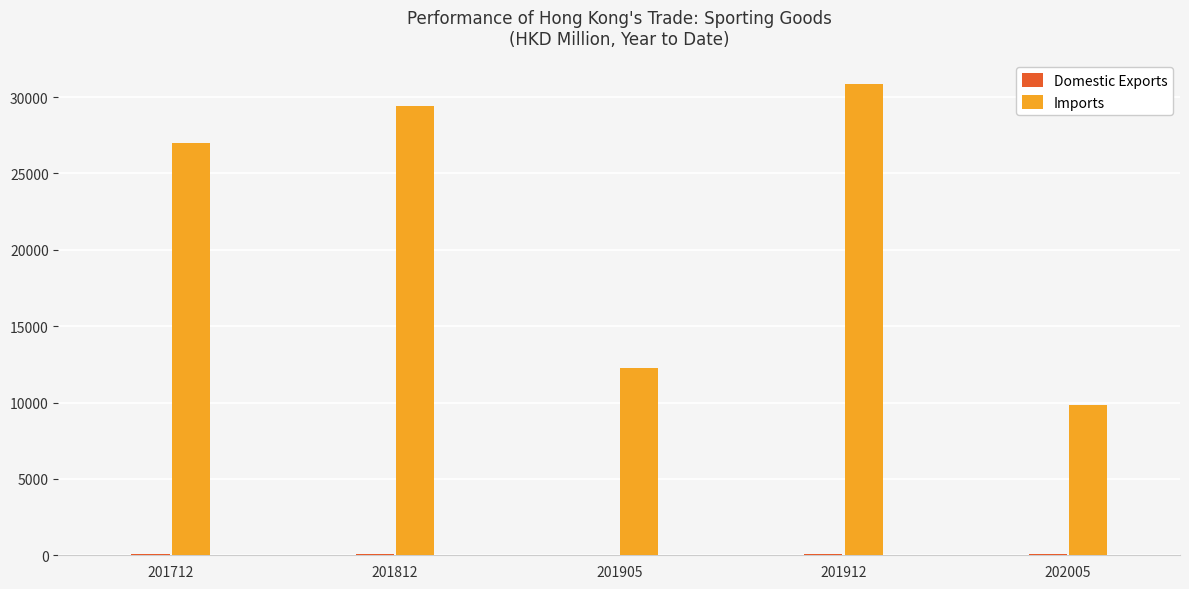

Which series changed the most between 201712 and 201905?

Imports